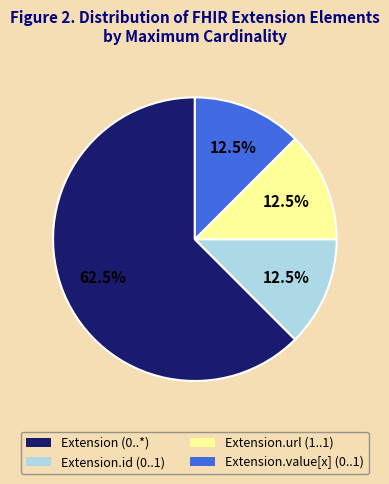

How many segments does this pie chart have?

4